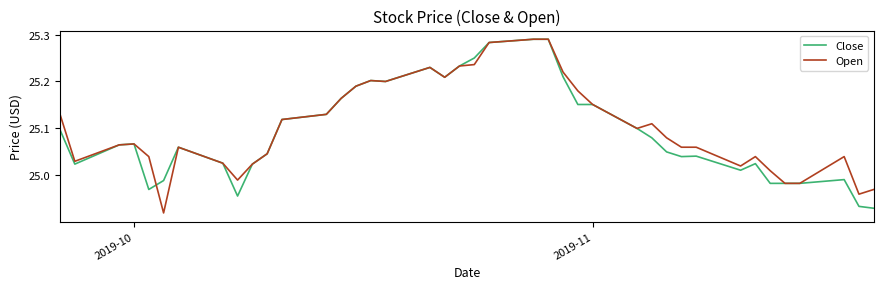

What is the highest value of the Open series?

25.3